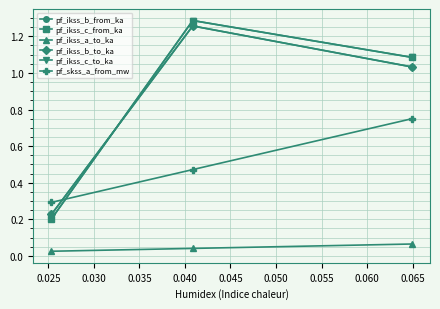

Is it true that pf_ikss_c_from_ka equals 1.8 at 0.025?

False